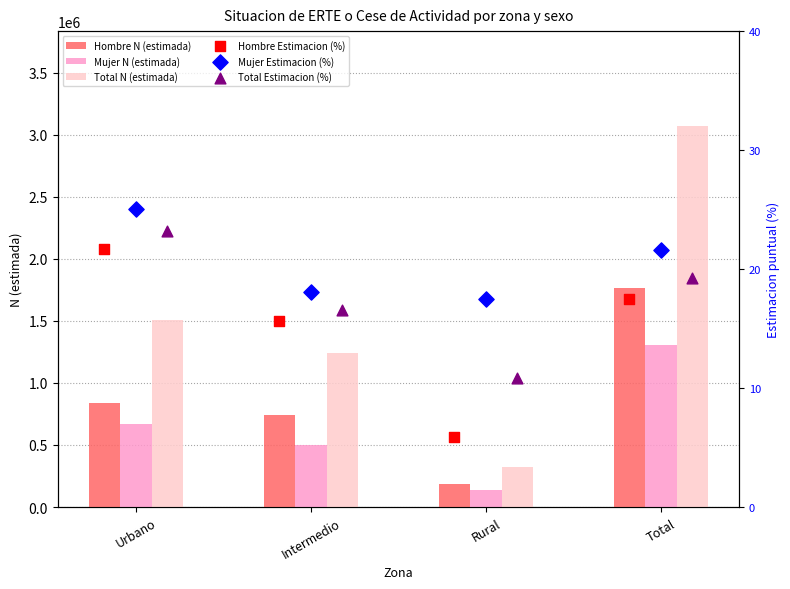

Which series contains the lowest Y value?

Hombre Estimacion (%)